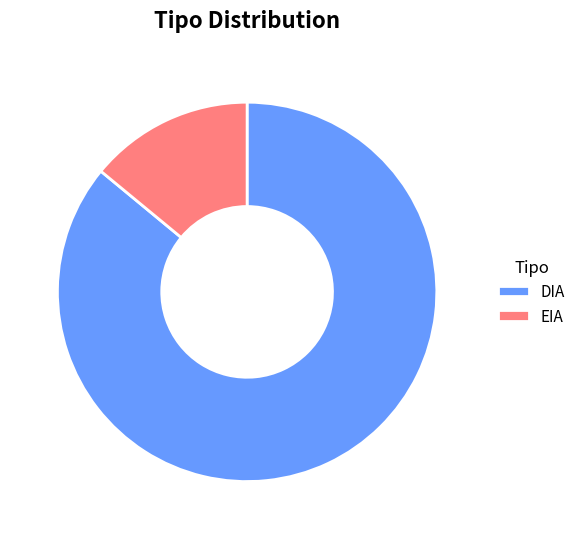

The EIA slice represents 6% of the pie. True or false?

False